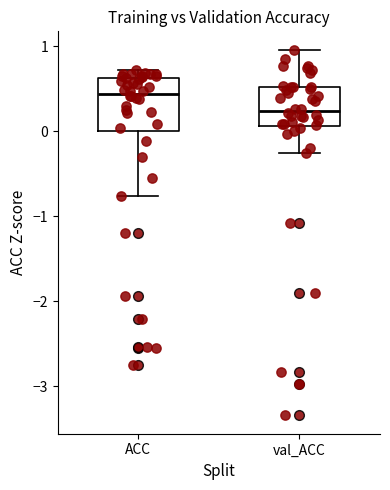

Where does the median line of the box for val_ACC sit on the y-axis? The values are not printed on the chart, so give them approximately, as read against the axis.

0.2